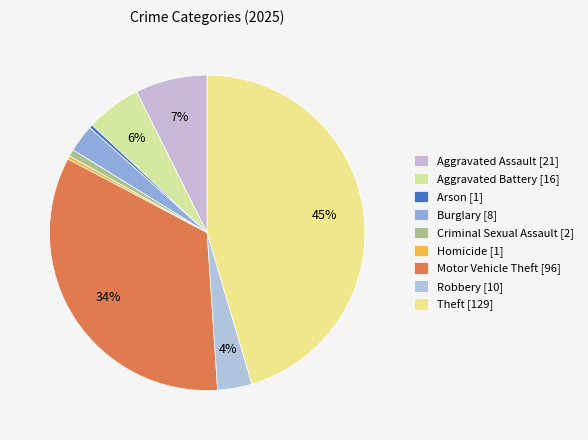

What is the change in value from Burglary to Motor Vehicle Theft?

+88